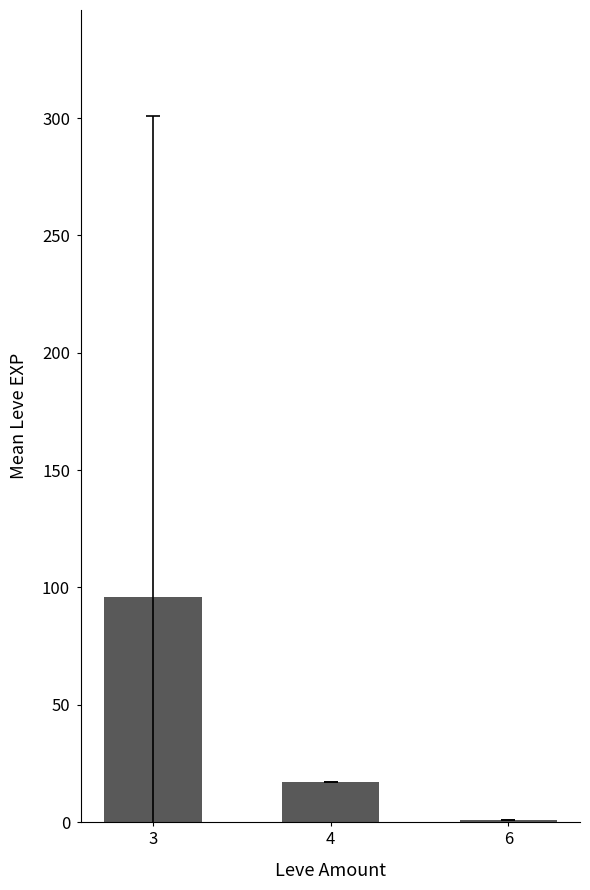

Between 3 and 4, which is larger?

3